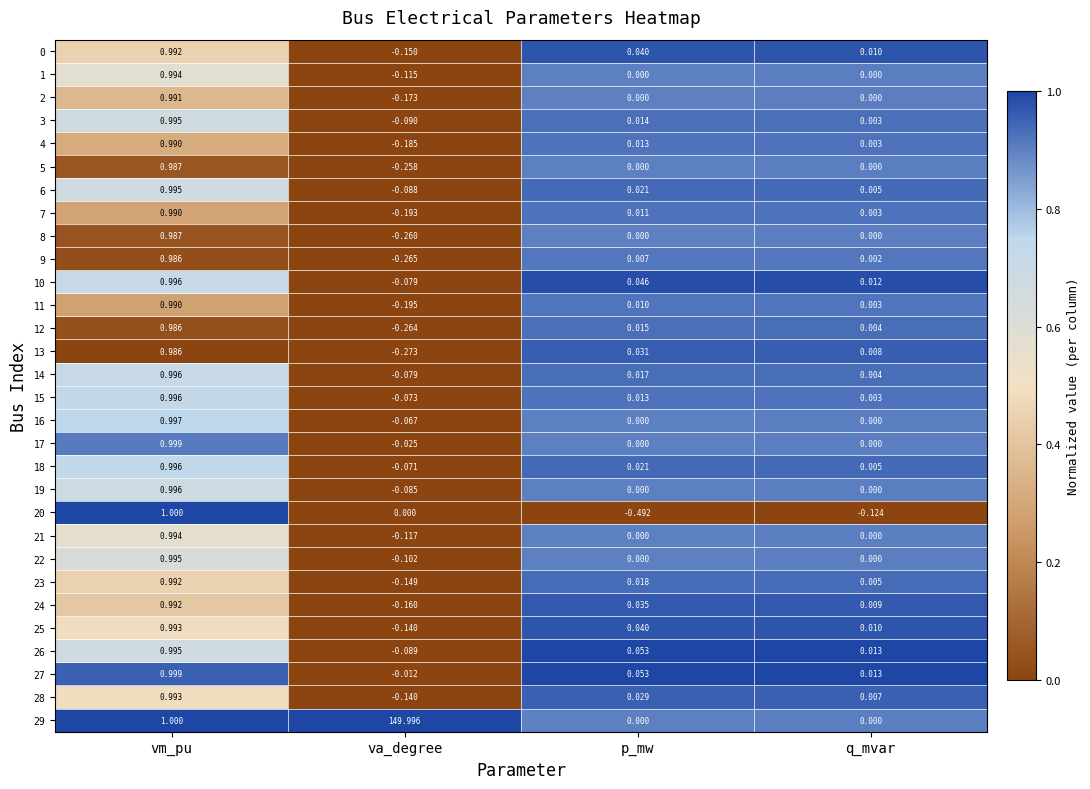

Which label corresponds to the largest value in the chart?

va_degree